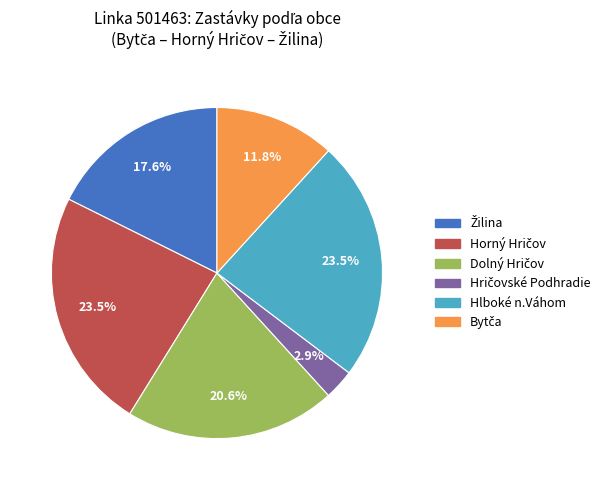

How much of the chart is everything except Hlboké n.Váhom?

76.5%